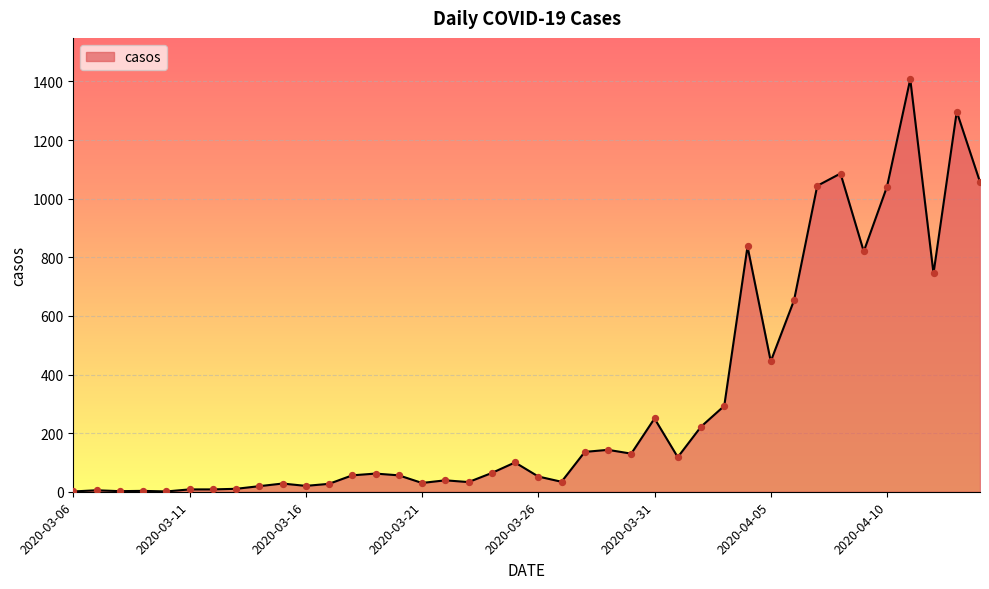

What is the greatest value displayed?

1408